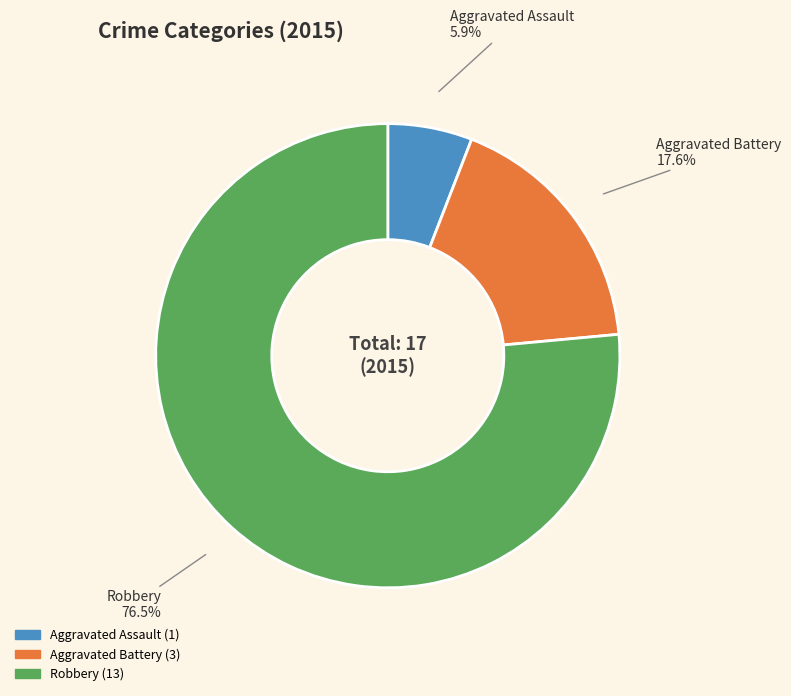

To the nearest percent, what is the combined percentage of Aggravated Assault and Aggravated Battery?

24%